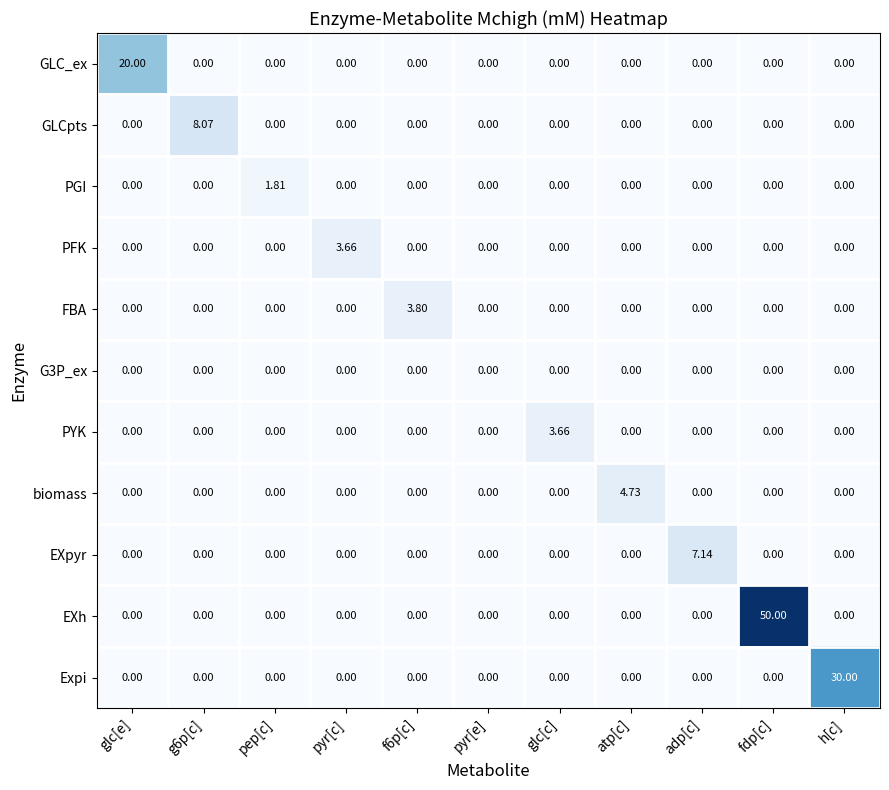

At how many categories does at least one series exceed 14?

3